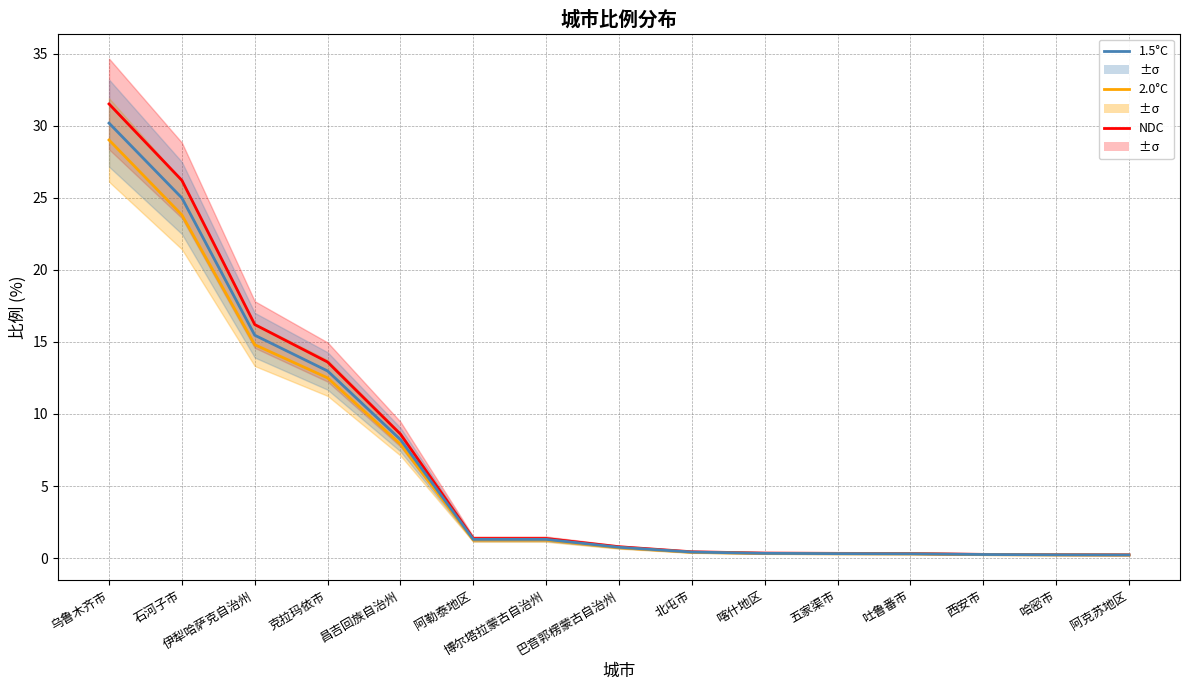

What is the average value of the NDC series?

6.8